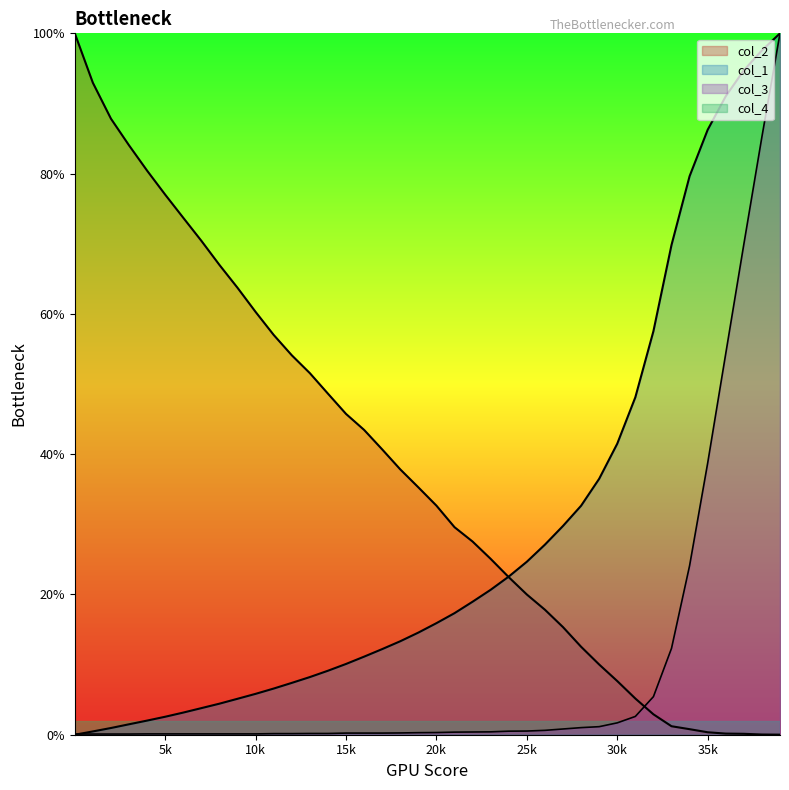

Which series has the largest total across all categories?

col_2